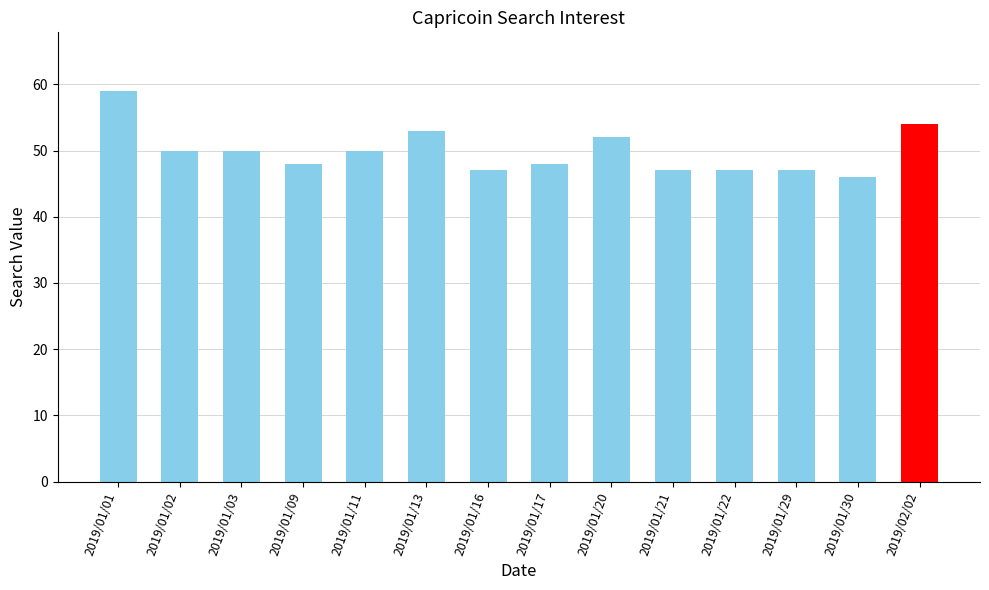

Reading left to right, extract all data points from this chart.

2019/01/01=59	2019/01/02=50	2019/01/03=50	2019/01/09=48	2019/01/11=50	2019/01/13=53	2019/01/16=47	2019/01/17=48	2019/01/20=52	2019/01/21=47	2019/01/22=47	2019/01/29=47	2019/01/30=46	2019/02/02=54